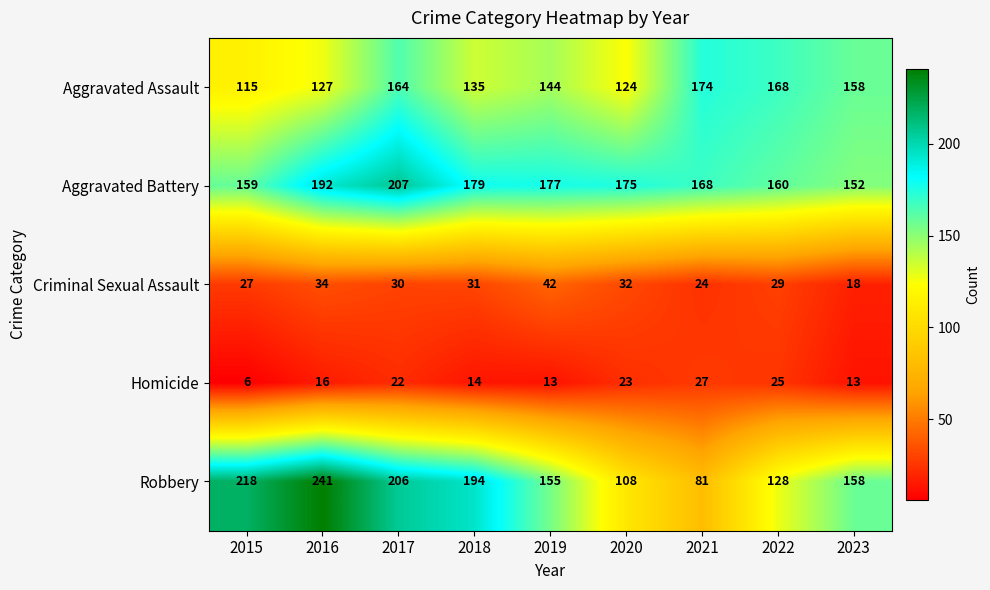

Which series has the largest total across all categories?

Aggravated Battery